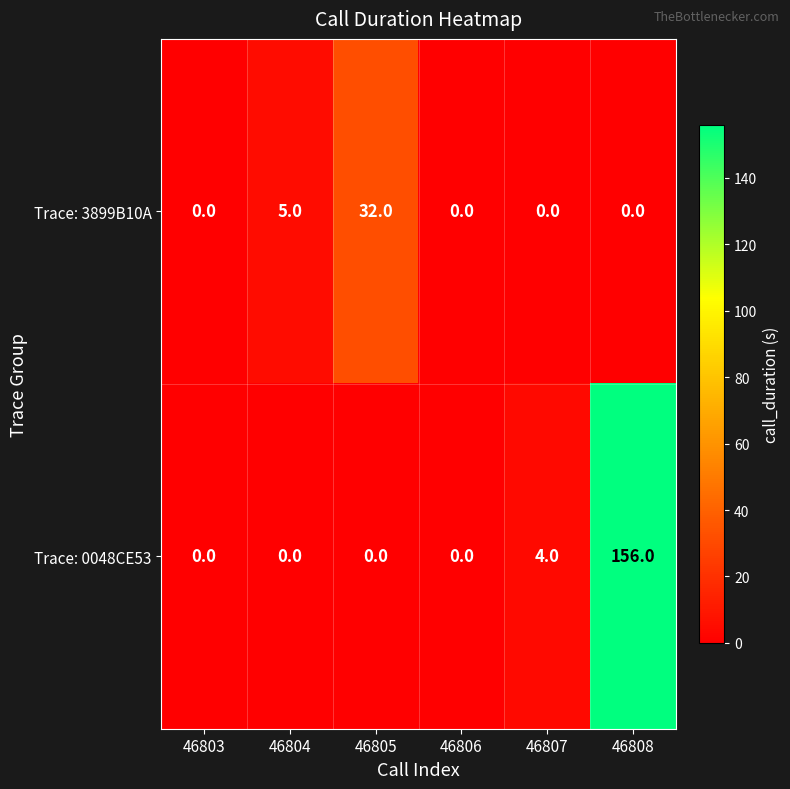

Reading left to right, transcribe all the data shown in this chart.

Trace: 3899B10A: 0	5	32	0	0	0
Trace: 0048CE53: 0	0	0	0	4	156